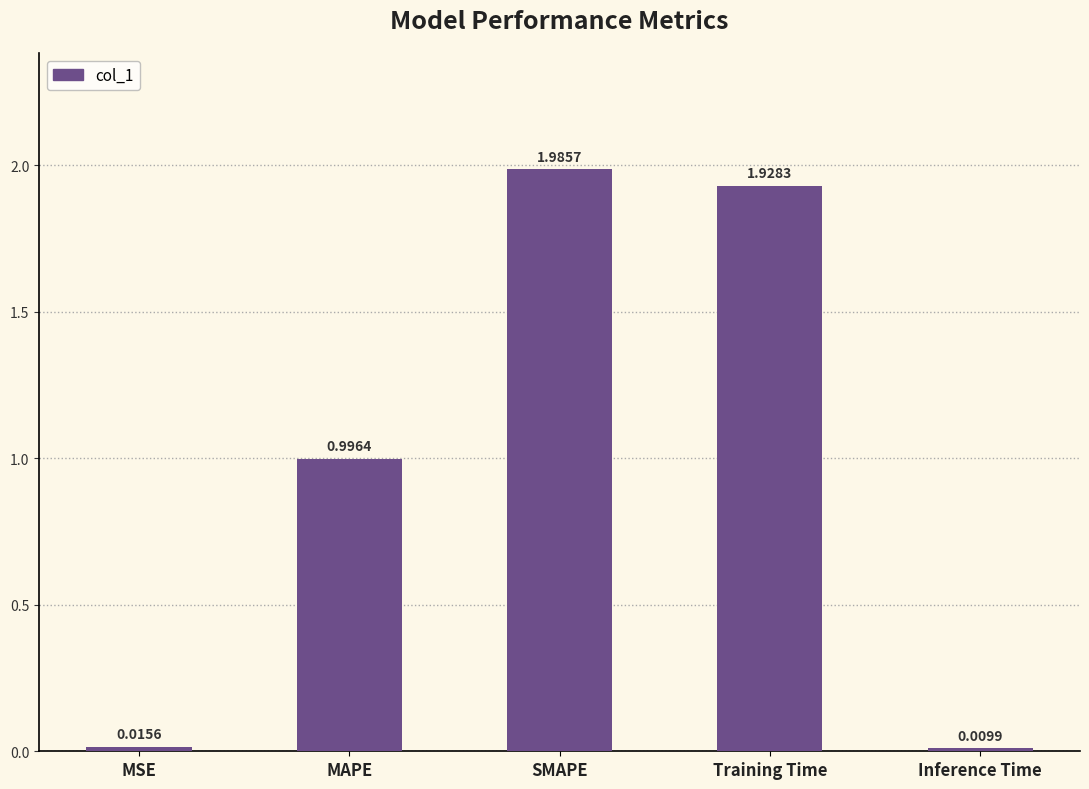

What position from the right is MAPE?

4